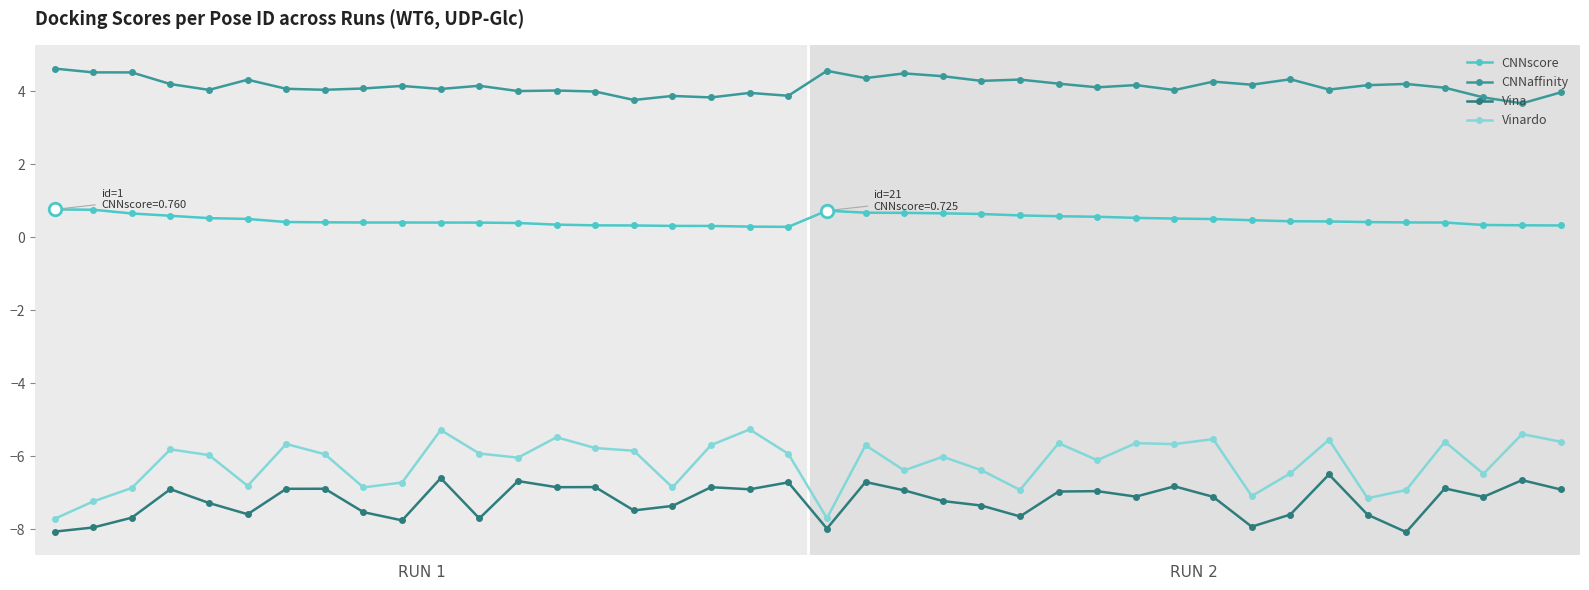

What is the lowest value of the CNNaffinity series?

3.7